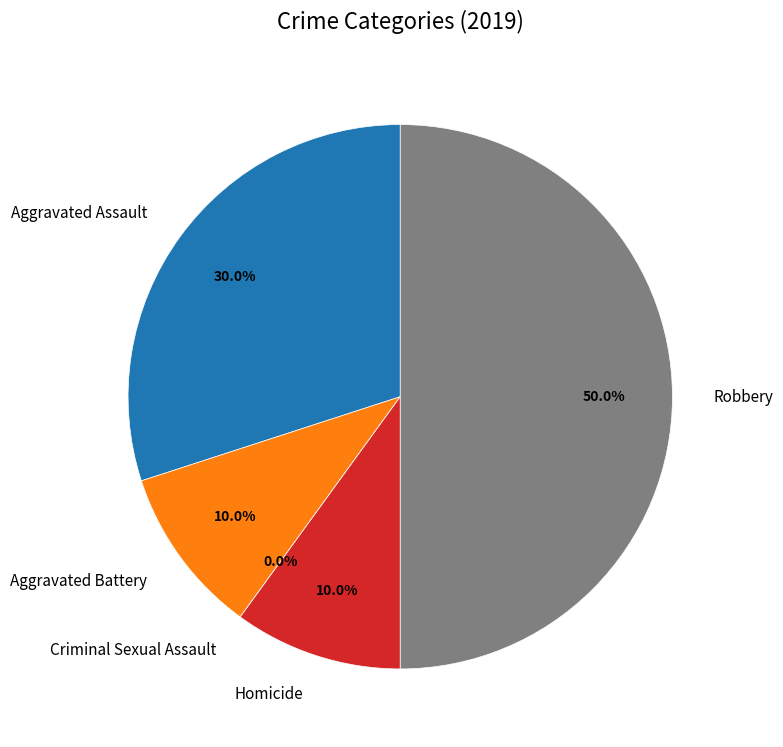

To the nearest percent, what portion does Aggravated Assault represent?

30%